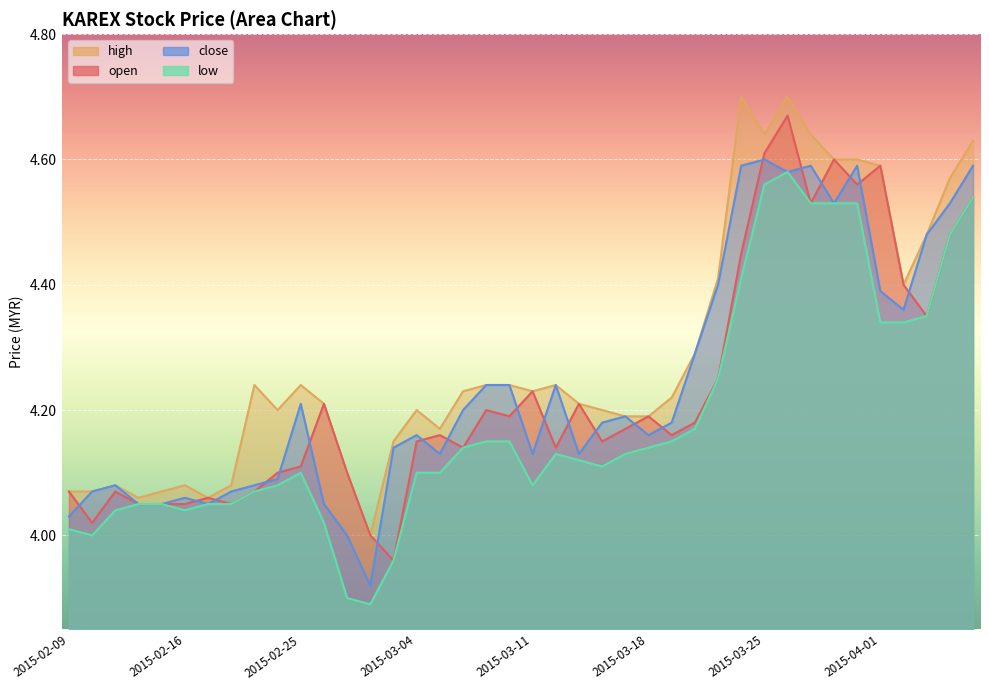

What is the label of the 32nd point from the right?

2015-02-23